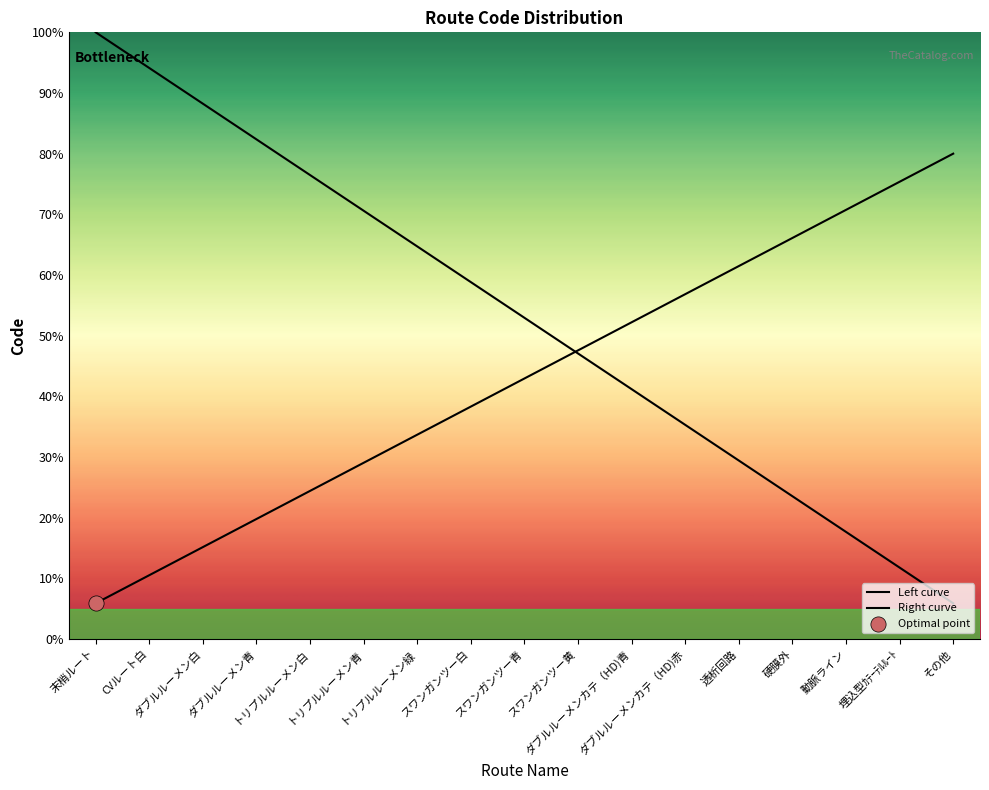

What is the ratio of the value at 埋込型ｶﾃｰﾃﾙﾙｰﾄ to the value at スワンガンツー黄?

0.2